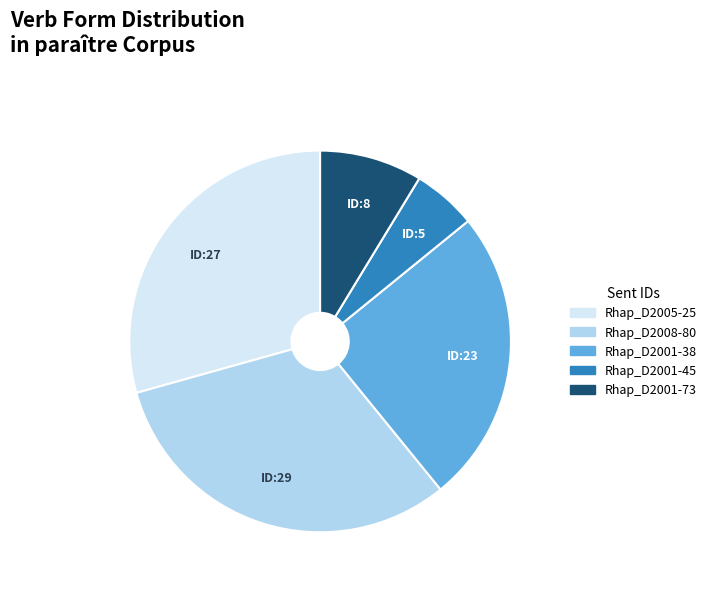

The Rhap_D2008-80 slice represents 32% of the pie. True or false?

True